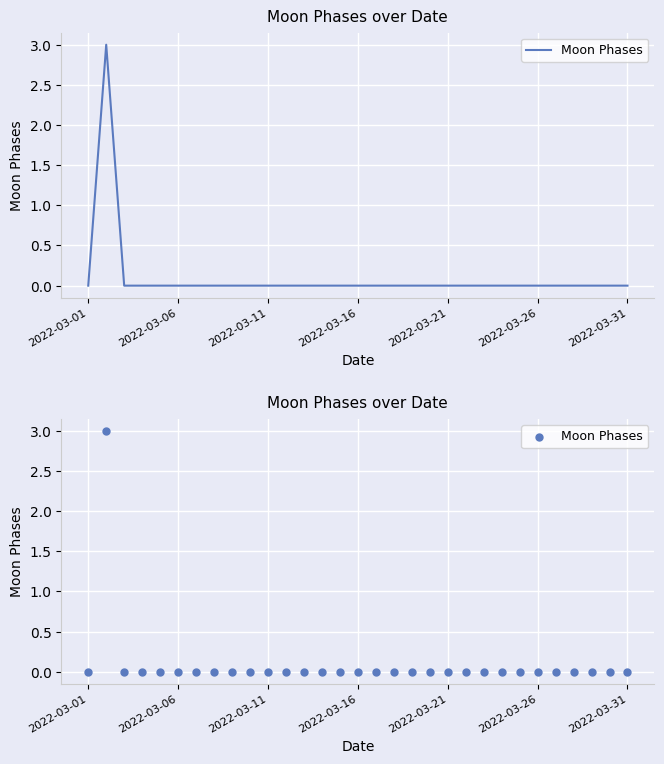

Between 17 and 2022-03-06, which is larger?

2022-03-06